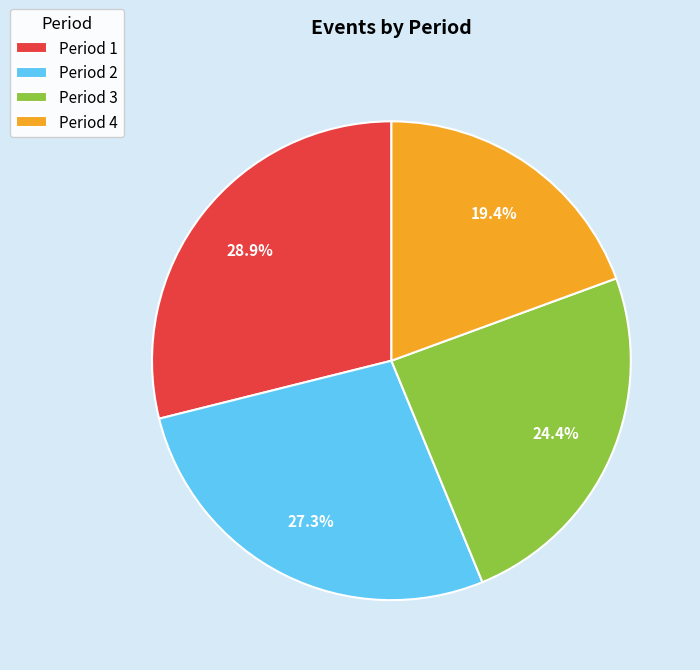

What is the smallest slice in the pie chart?

Period 4